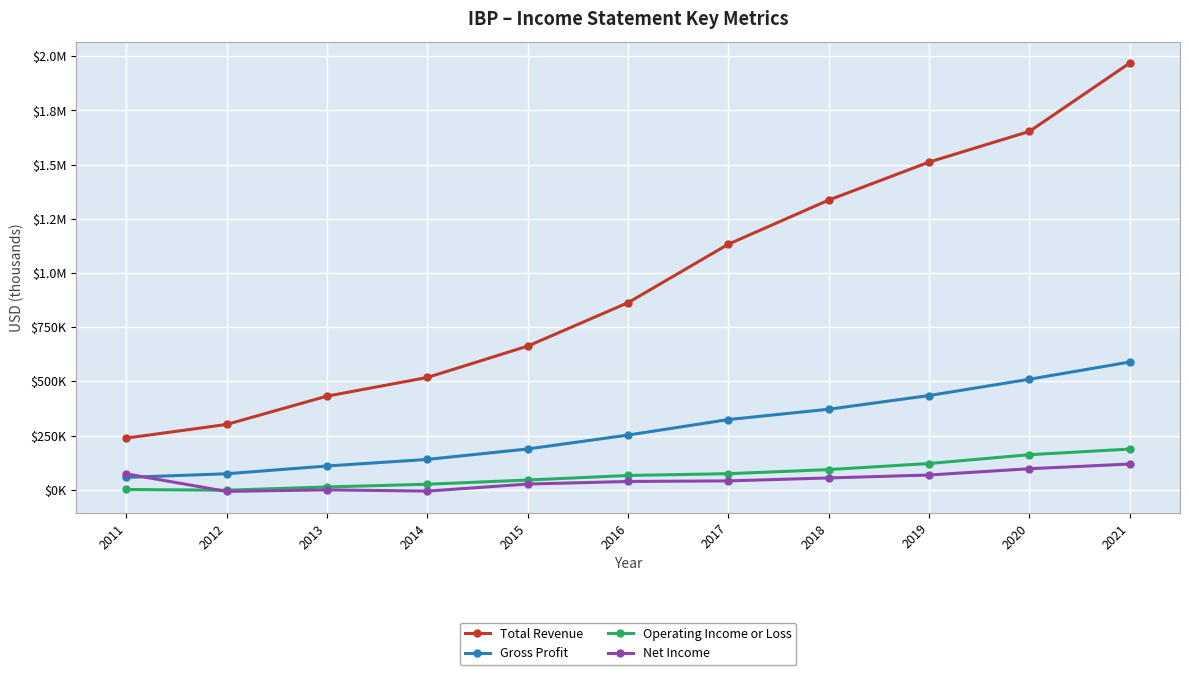

Is this an area chart (filled region under the line)?

No